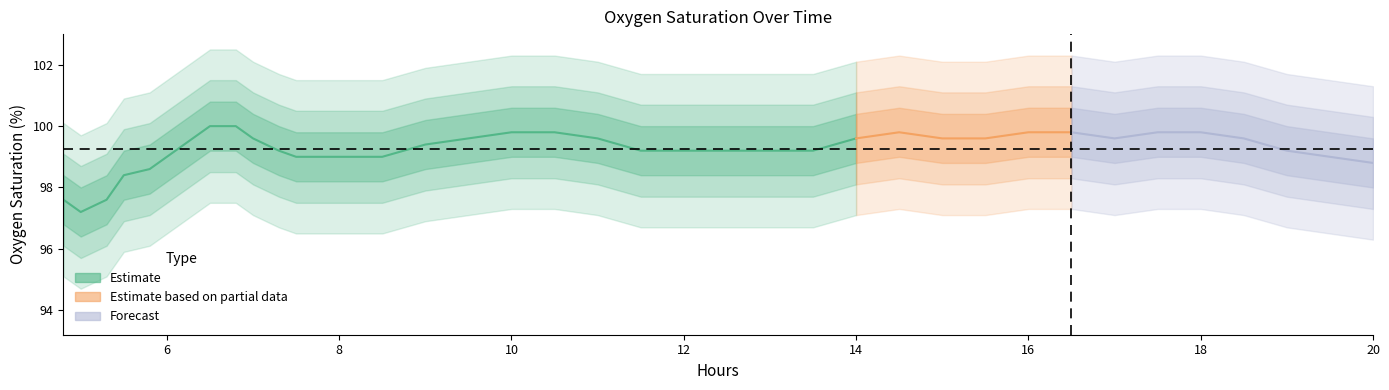

At how many categories does at least one series exceed 68?

37